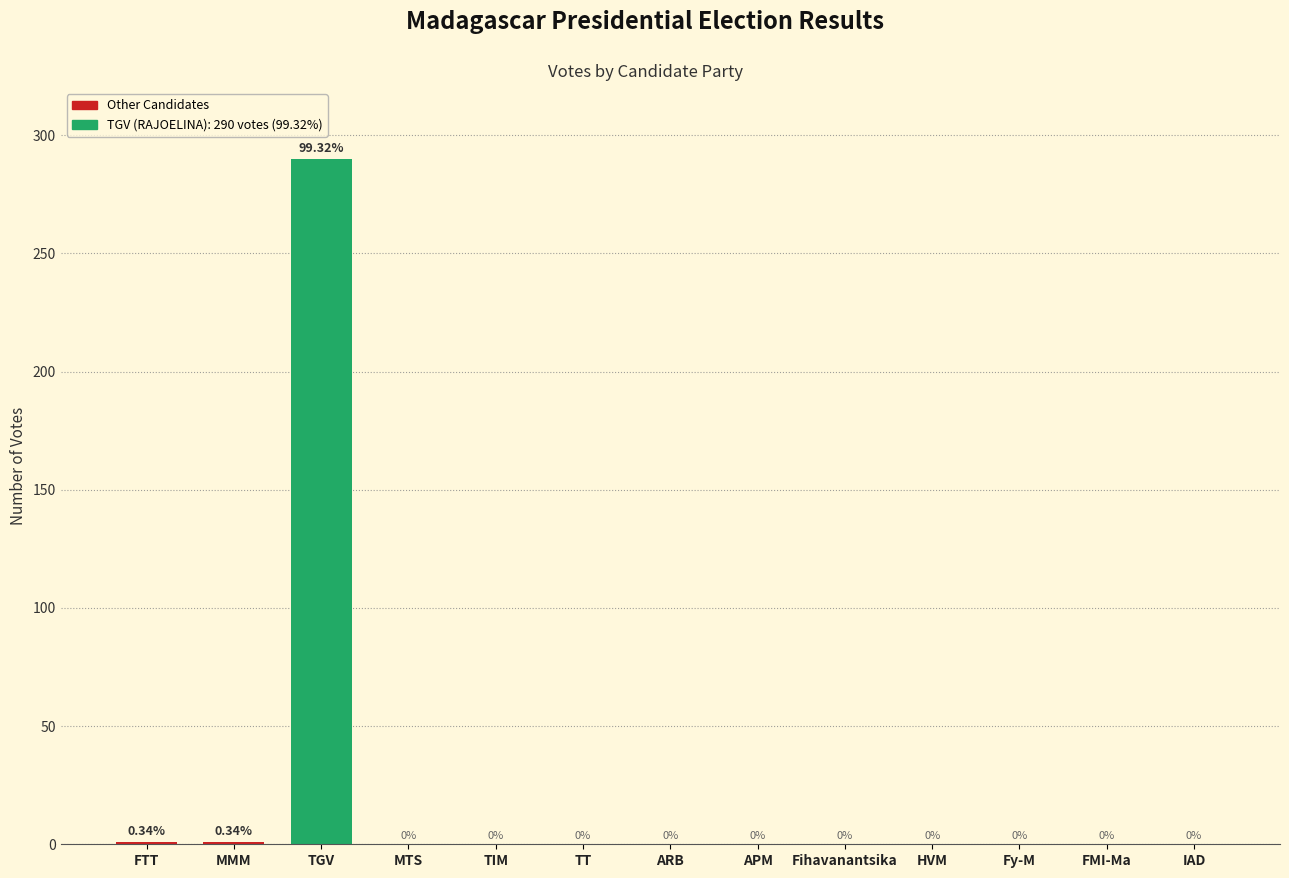

The chart shows a value of 0 at FMI-Ma. True or false?

True